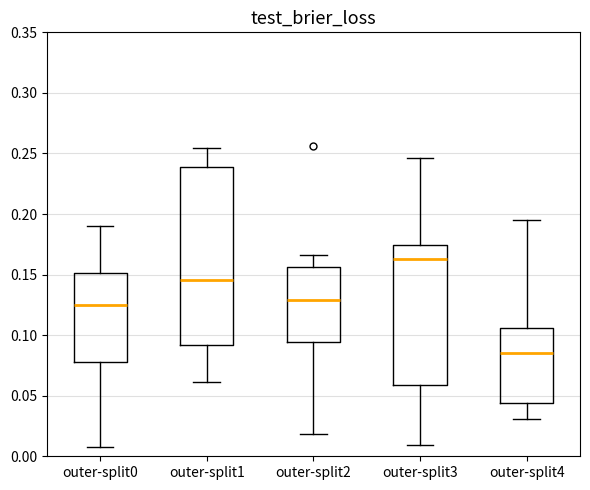

Which box has the lowest median line?

outer-split4